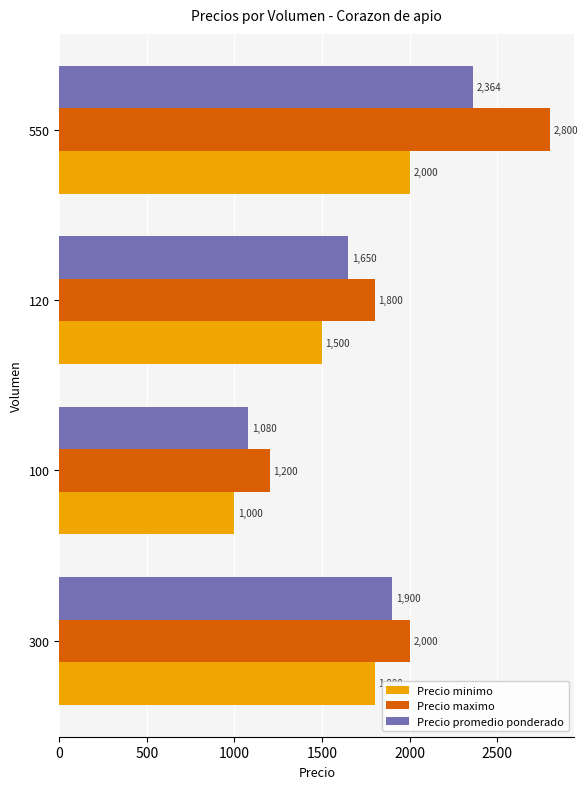

What are all the series names shown in the legend?

Precio minimo, Precio maximo, Precio promedio ponderado